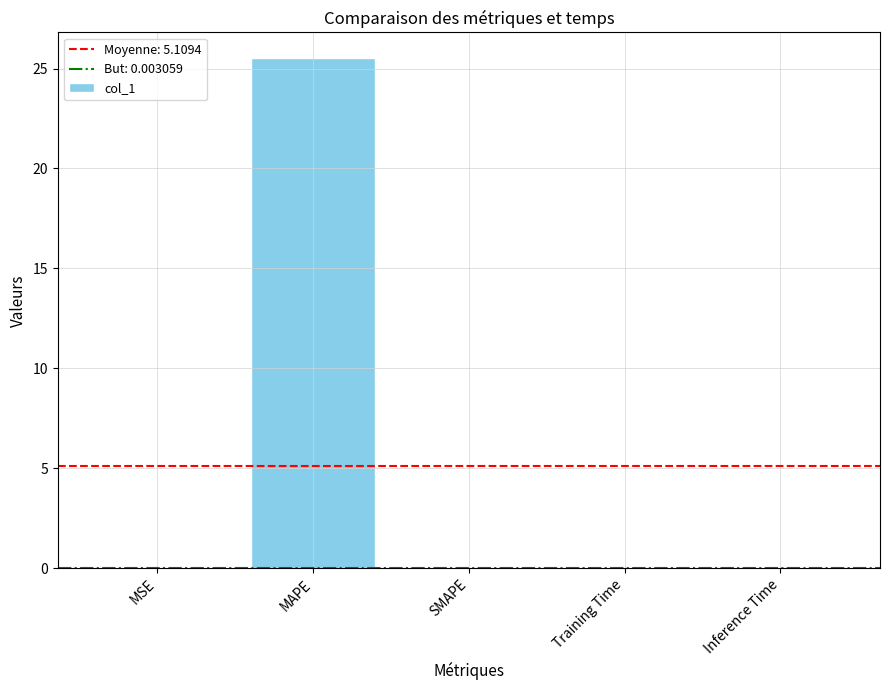

Are the bars horizontal?

No